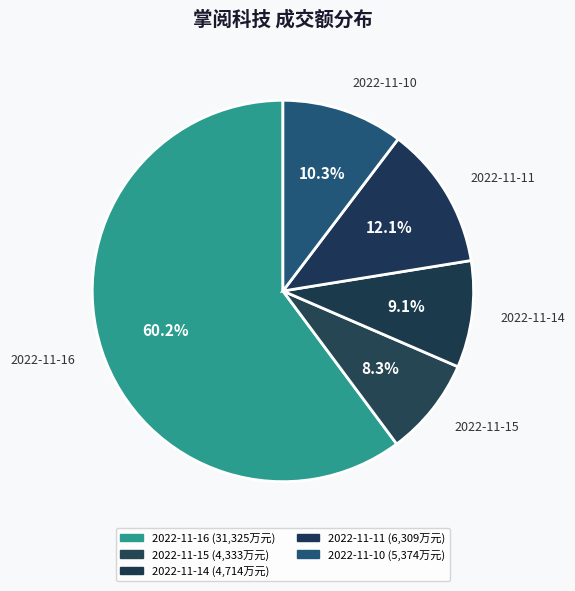

Is the sum of 2022-11-16 and 2022-11-14 greater than half?

Yes